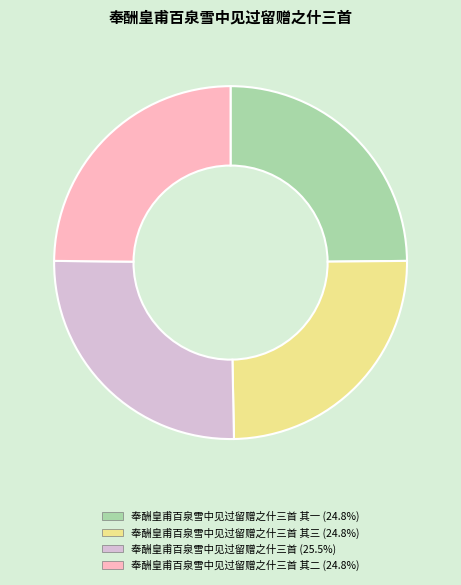

Count the number of slices in the pie.

4